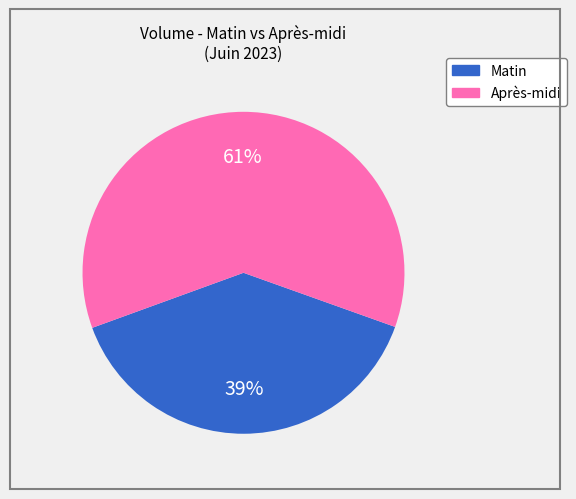

How many segments does this pie chart have?

2